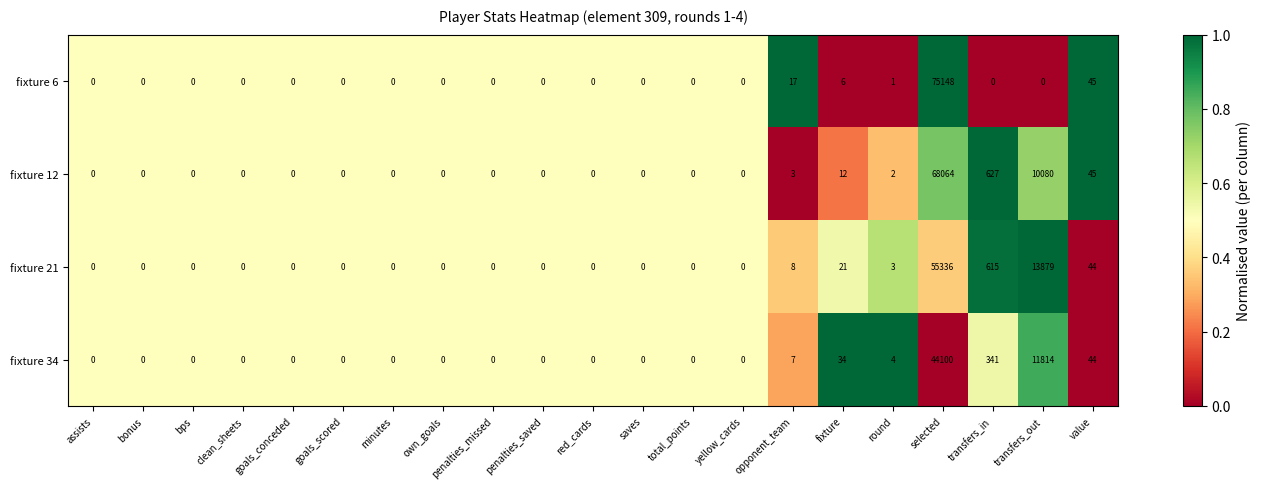

The fixture 12 series shows 46857 at minutes. True or false?

False